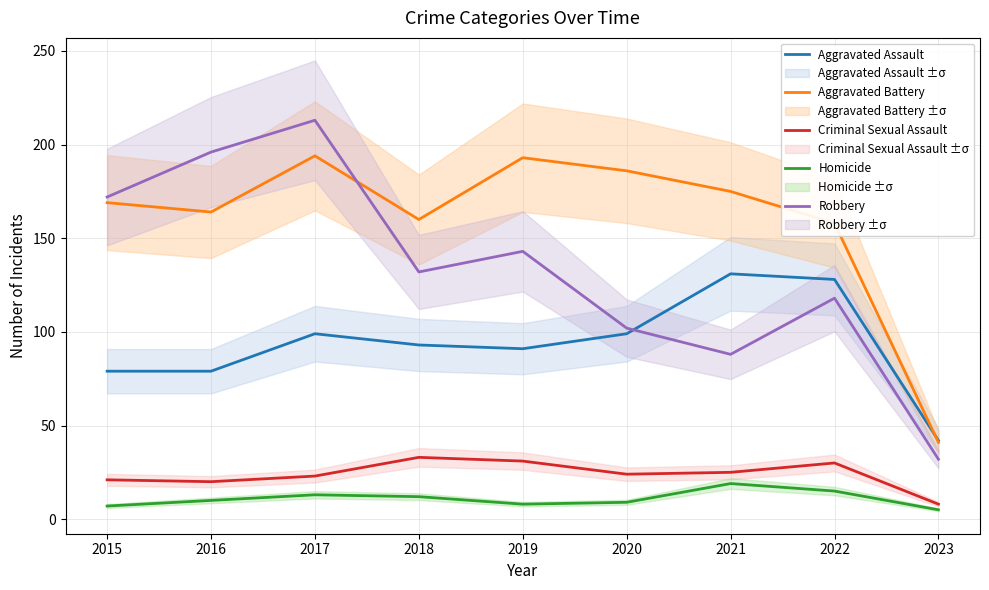

What is the total value across all series at 2023?

128